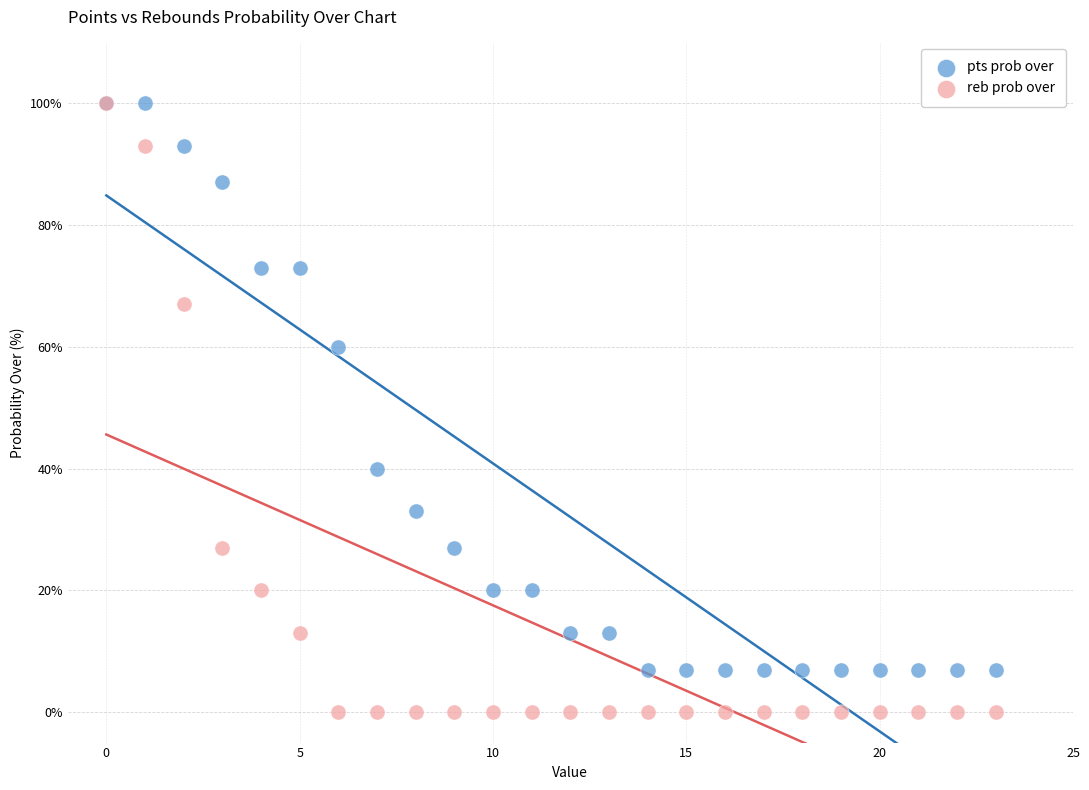

In the pts prob over series, what Y value is closest to 53?

60